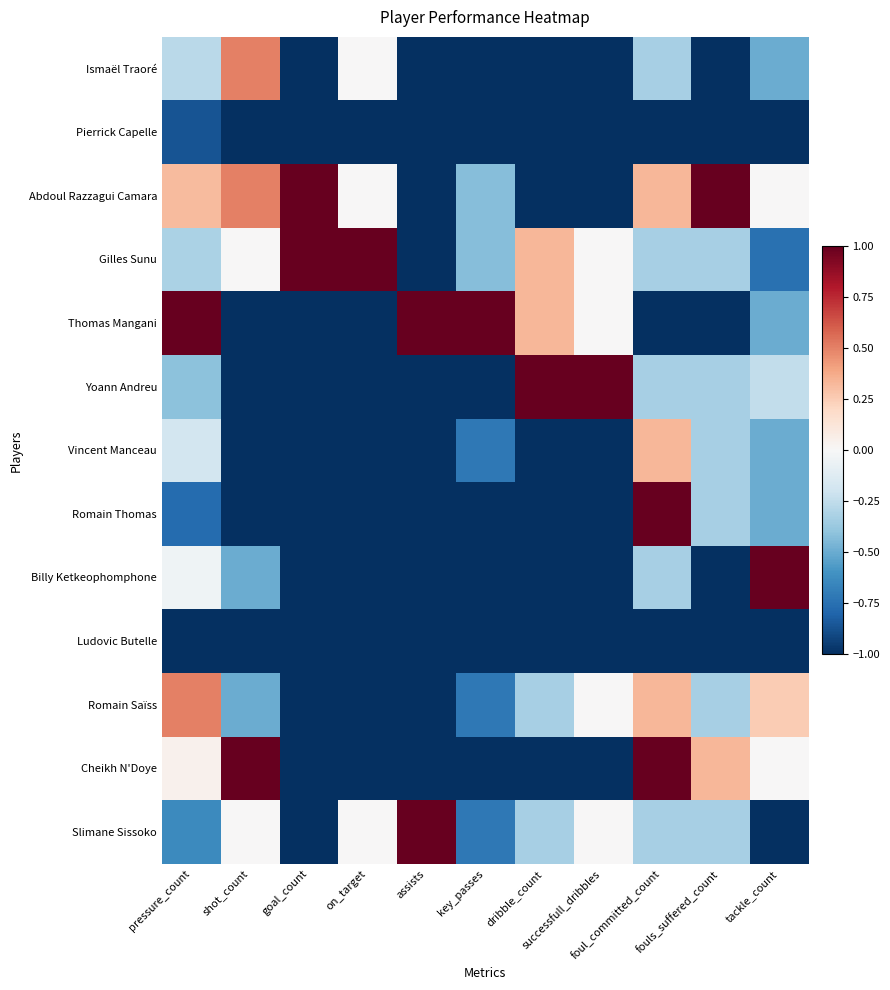

At which category is the sum across all series the highest?

foul_committed_count